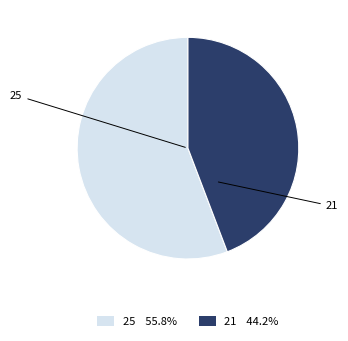

Approximately how many times larger is the value at 25 55.8% compared to 21 44.2%?

1.3